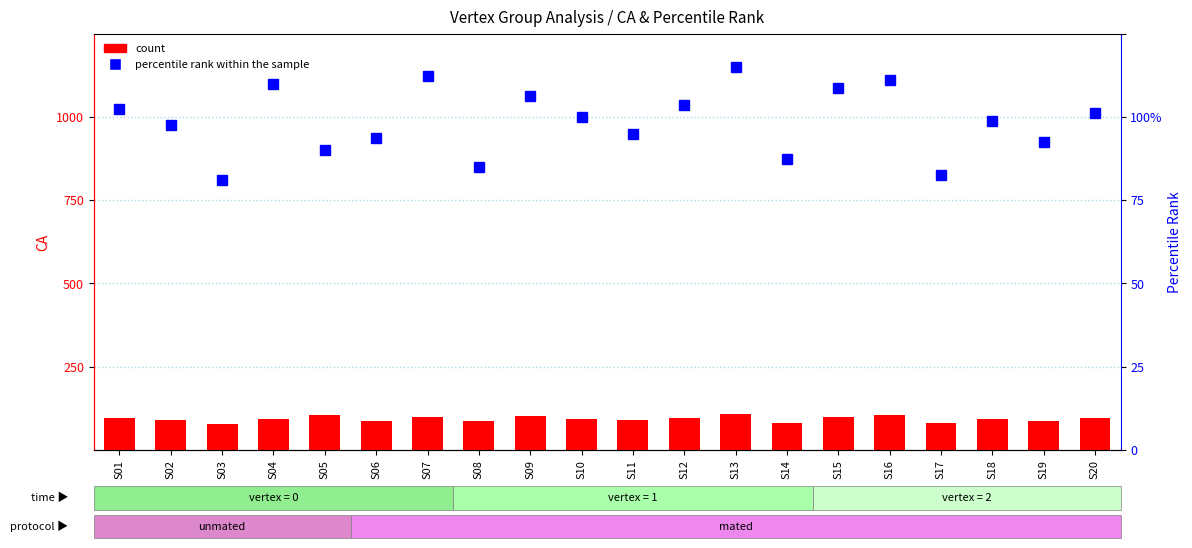

At which label does percentile rank within the sample reach its minimum?

S03